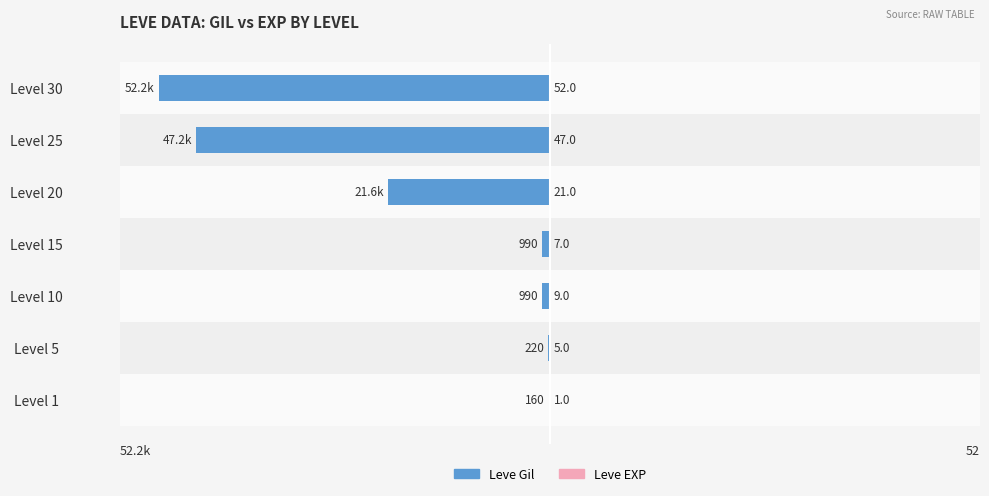

The Leve EXP series shows 0.0 at Level 1. True or false?

False